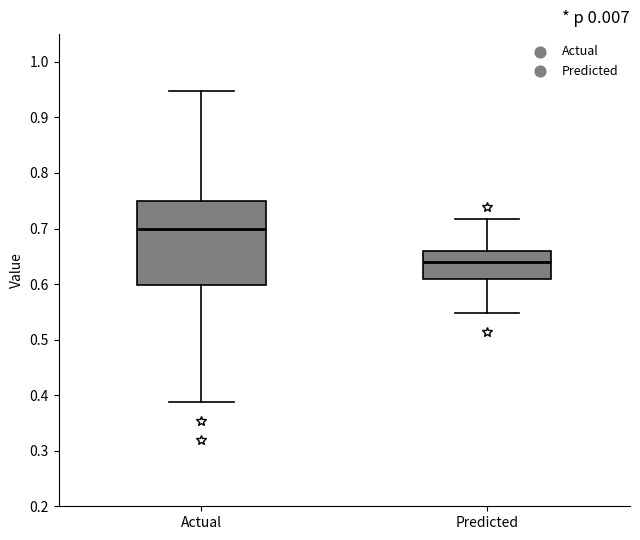

Reading left to right, read every box against the y-axis: the position of its median line, the range the box covers, and the ends of its whiskers. The values are not printed on the chart, so give them approximately, as read against the axis.

Actual: median 0.70, box 0.60 to 0.75, whiskers 0.39 to 0.95
Predicted: median 0.64, box 0.61 to 0.66, whiskers 0.55 to 0.72